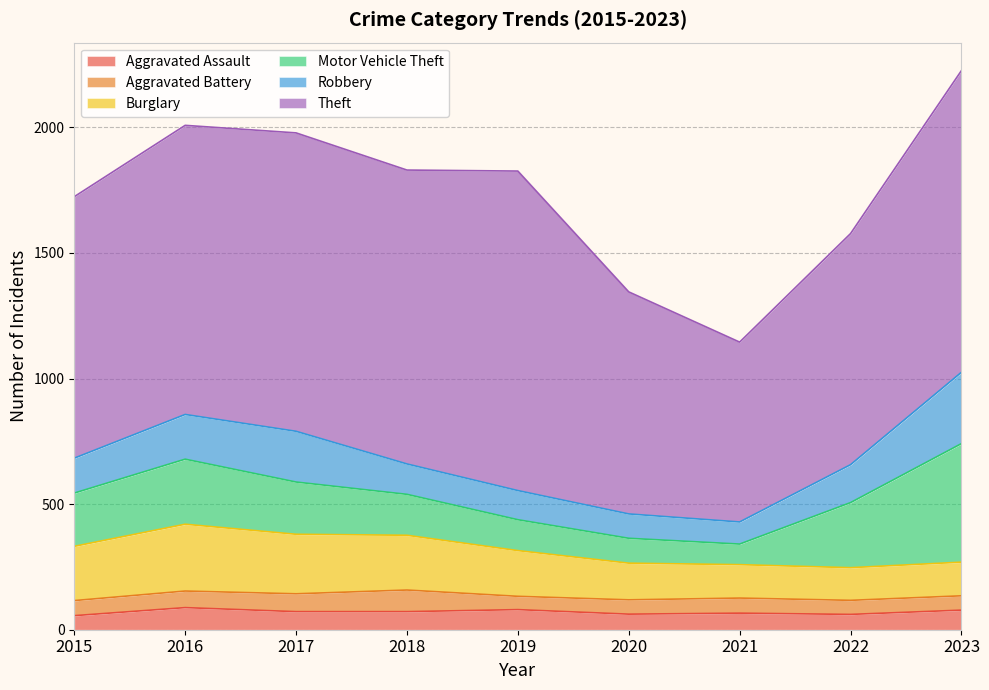

True or false: Aggravated Assault has more than 0 points higher than both neighbors.

True